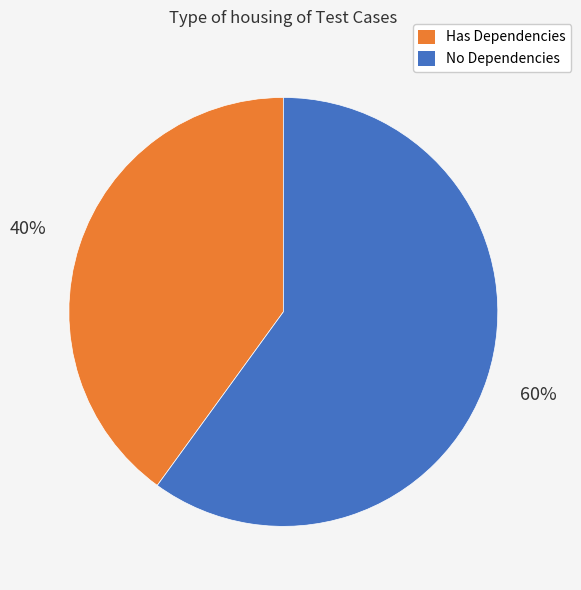

Is there any slice that represents more than half of the pie?

Yes